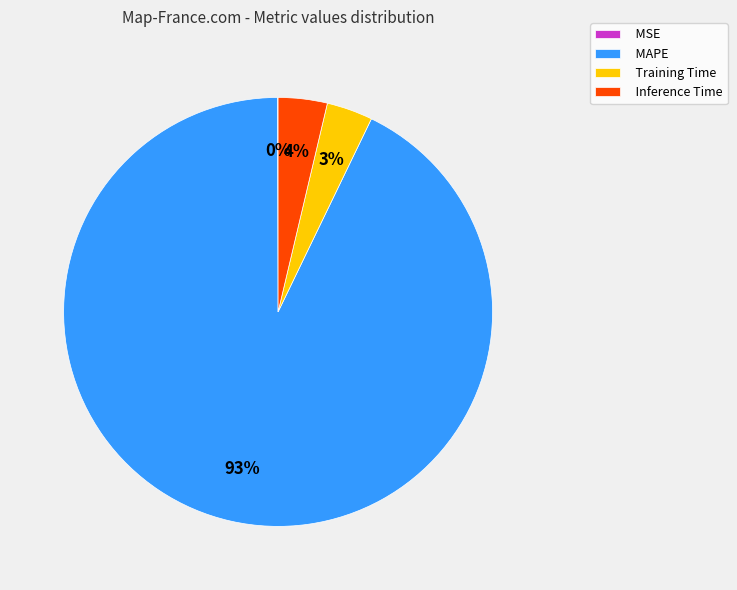

True or false: MAPE accounts for 86% of the total.

False